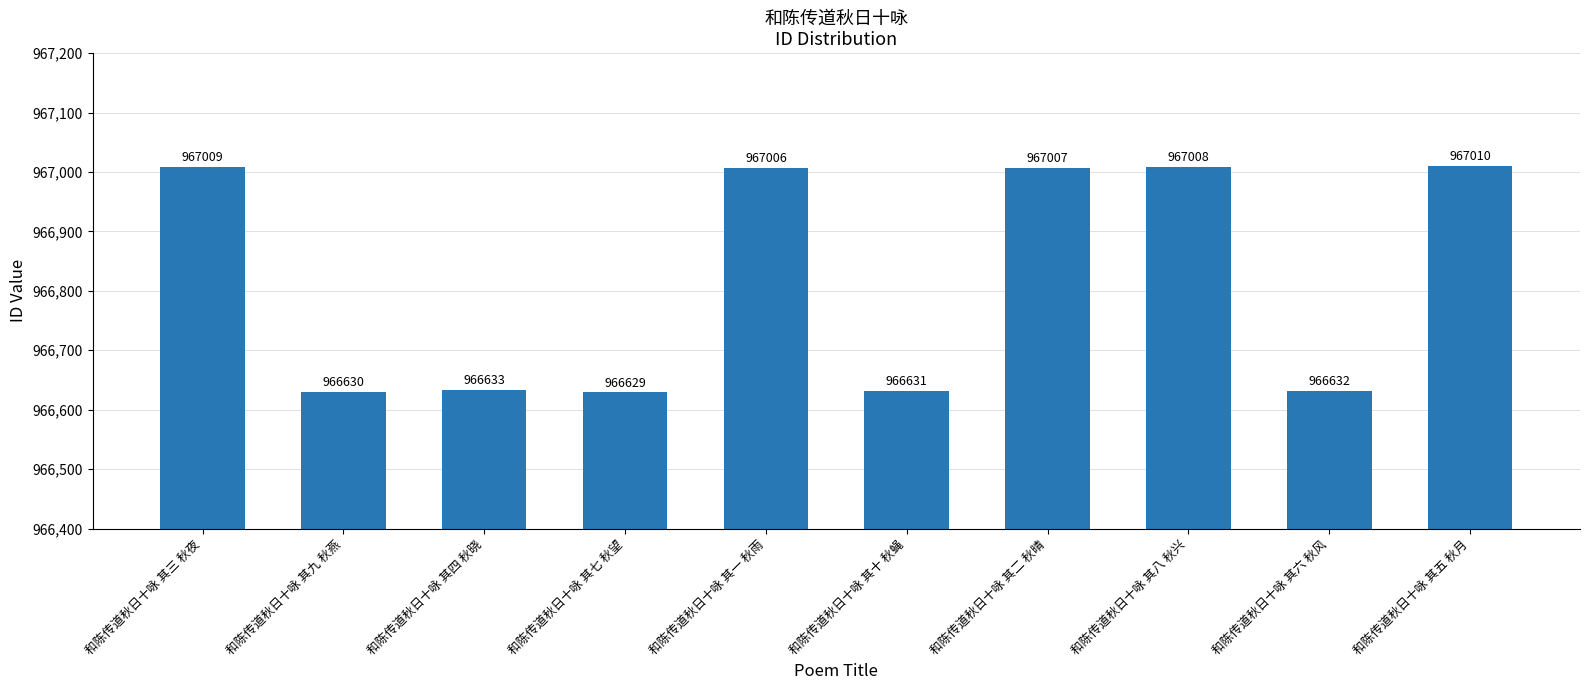

What is the sum of all values?

9668195